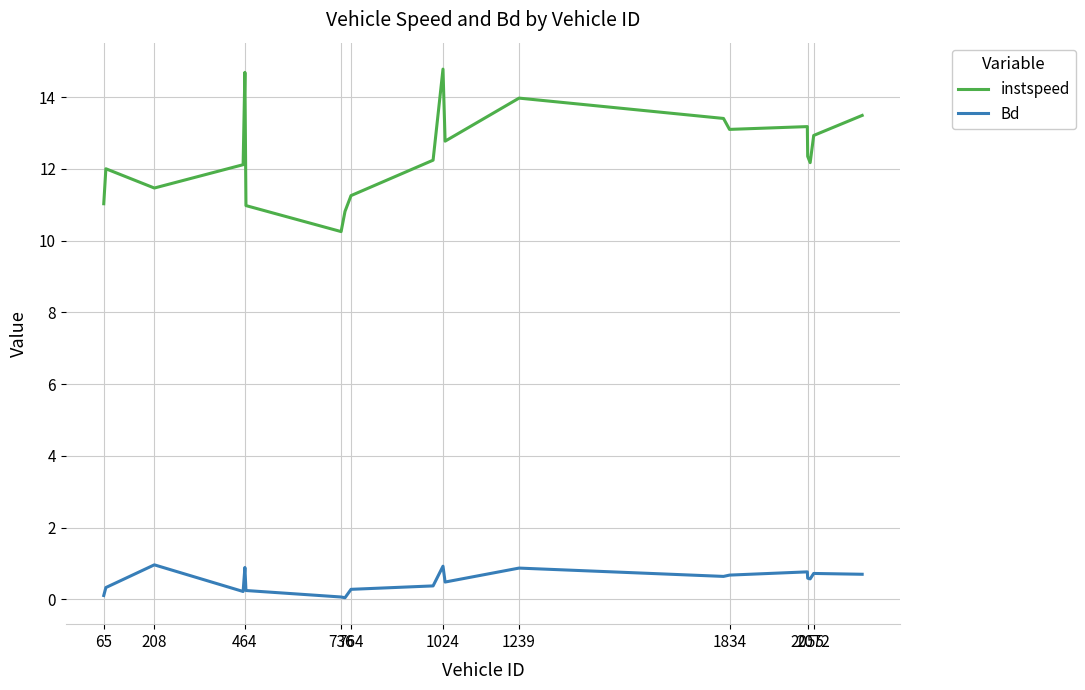

Count the number of data series in this chart.

2